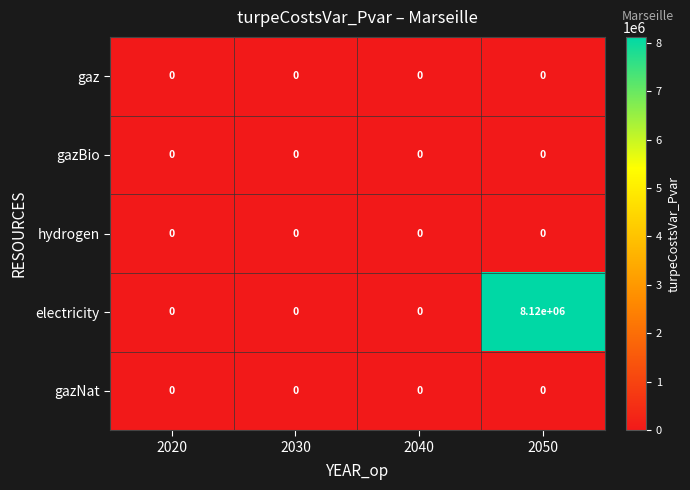

What is the sum of all electricity values?

8120000